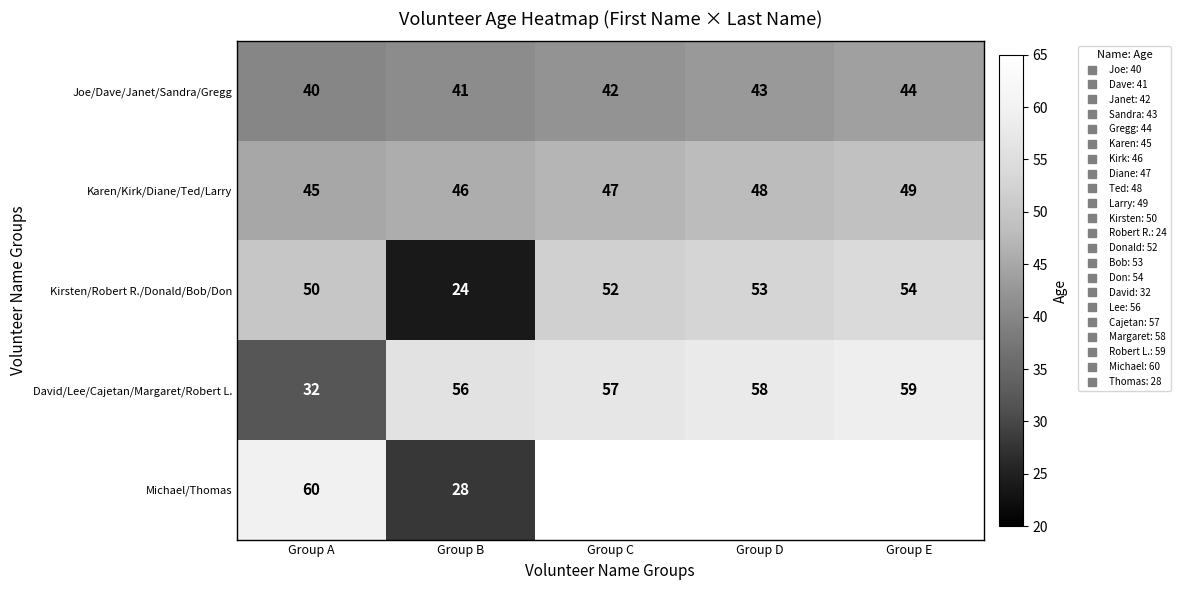

Which category has the lowest value in the David/Lee/Cajetan/Margaret/Robert L. series?

Group A